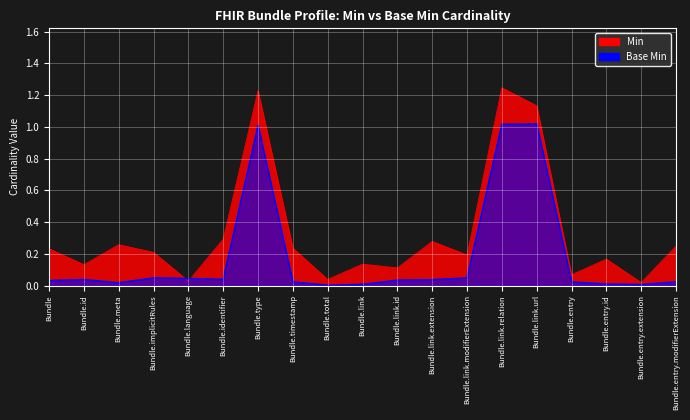

Which label corresponds to the smallest value in the chart?

Bundle.total